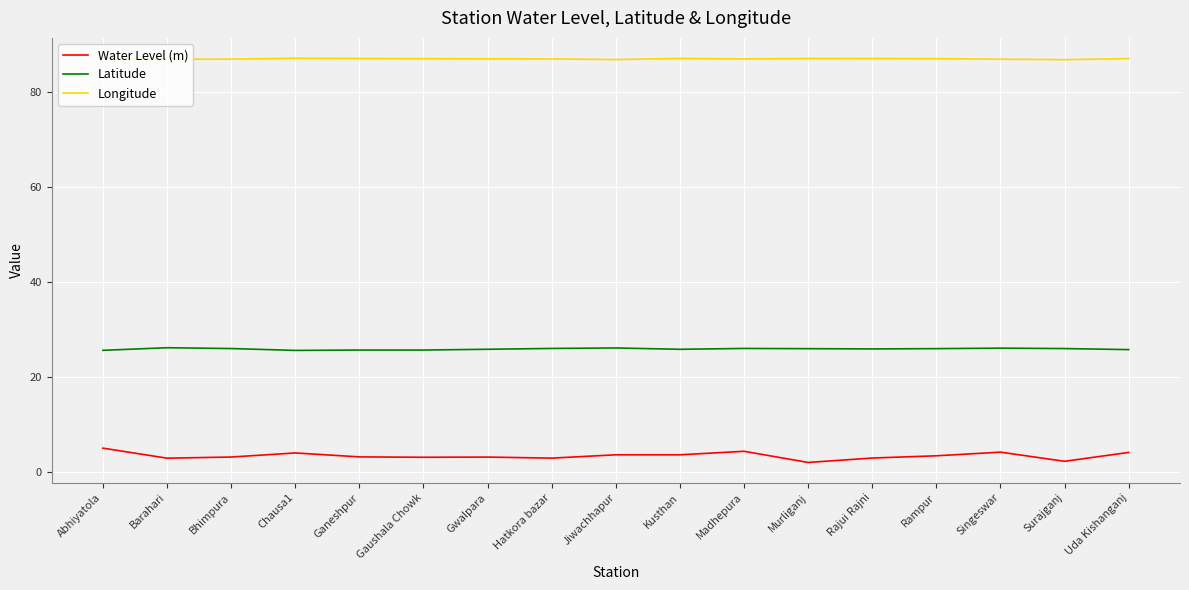

What is the sum of all Latitude values?

438.8